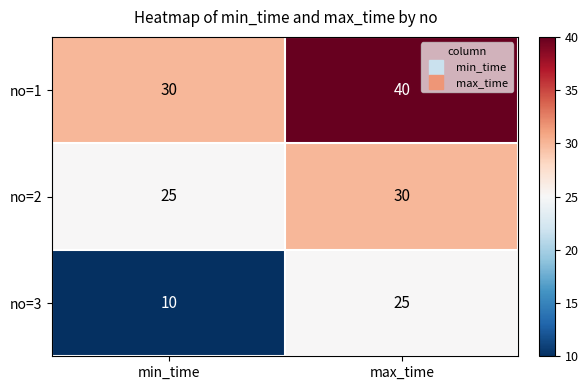

At which category is the sum across all series the highest?

max_time